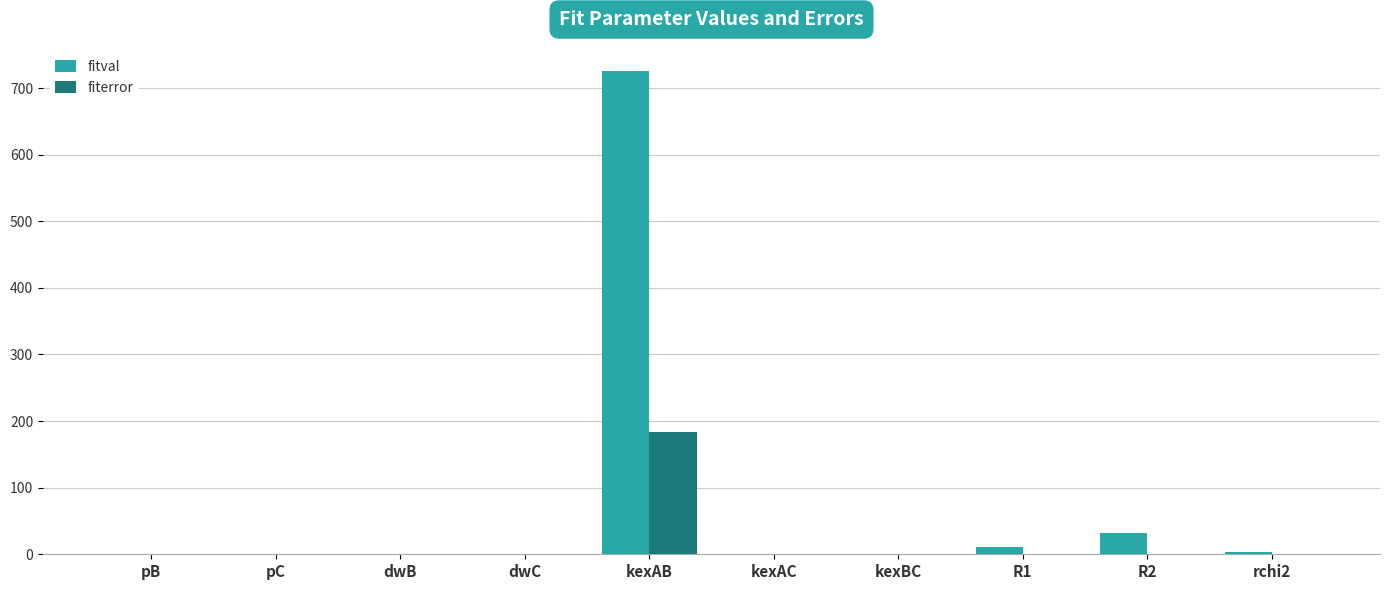

At which label is fitval closest to 362?

R2